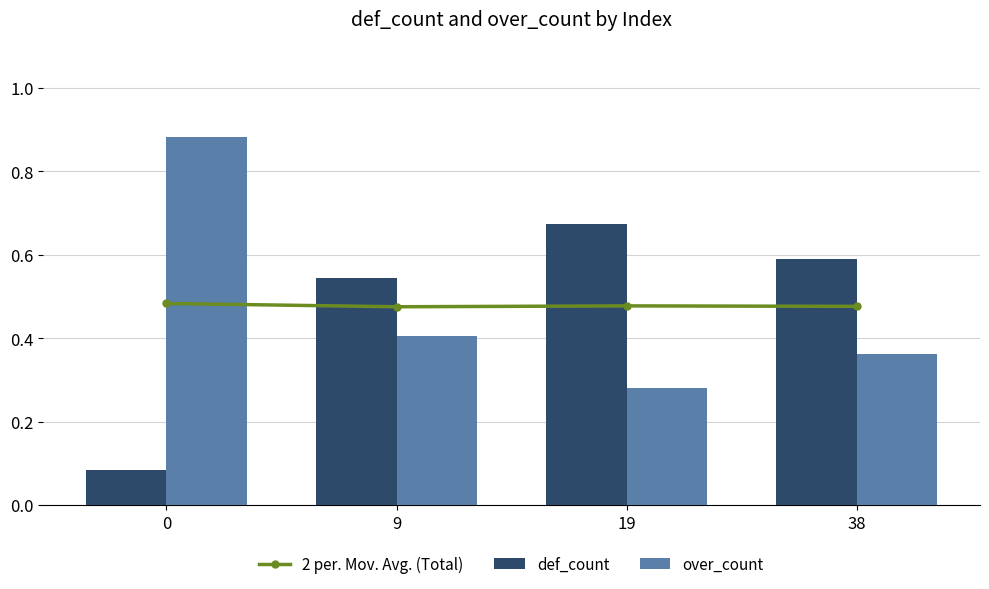

What is the value of the def_count bar at the 3rd from the left?

0.7